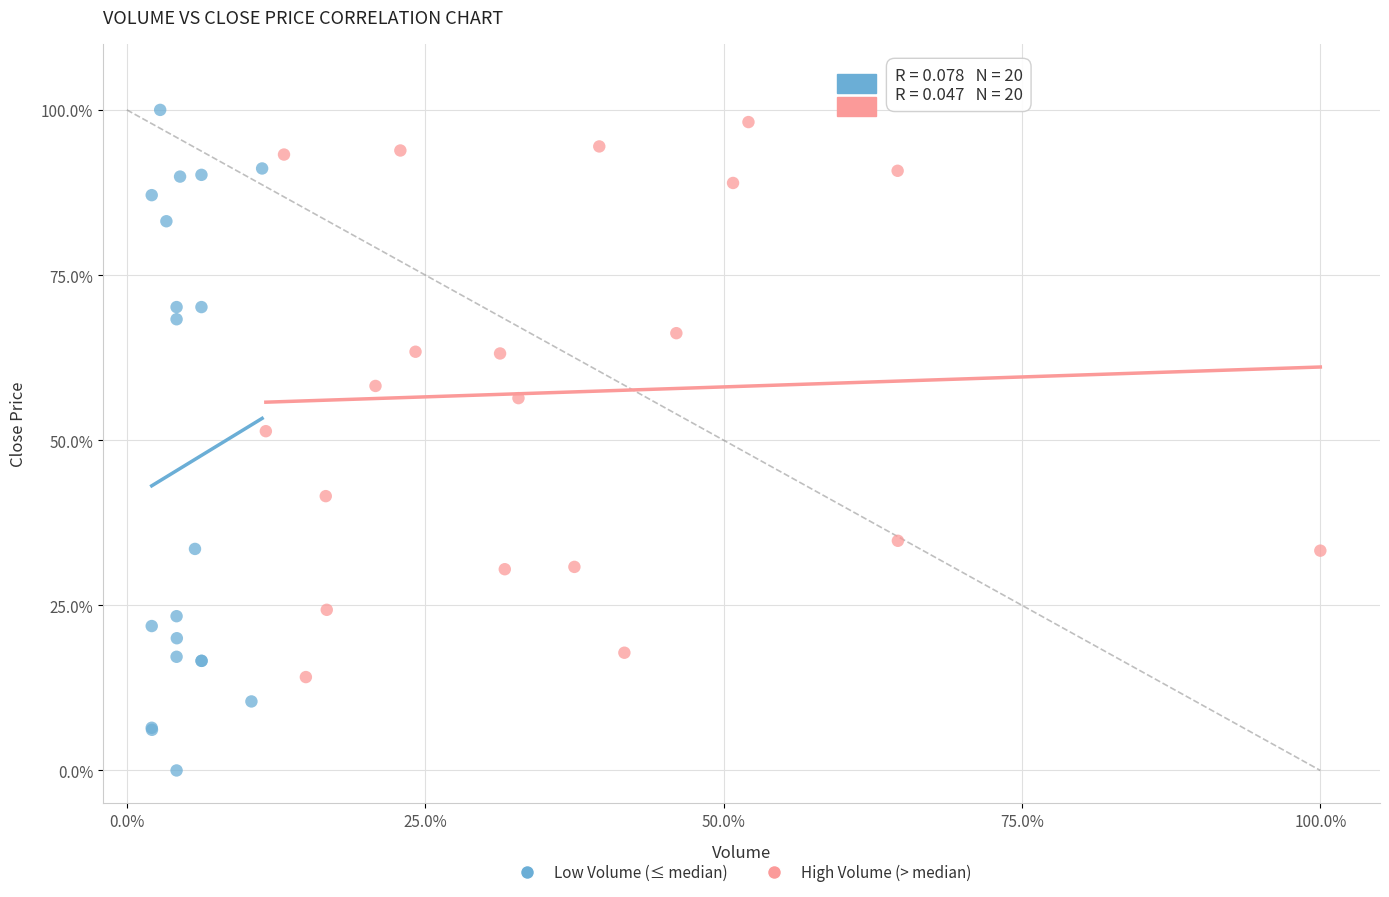

What are all the series names shown in the legend?

Low Volume (≤ median), High Volume (> median)